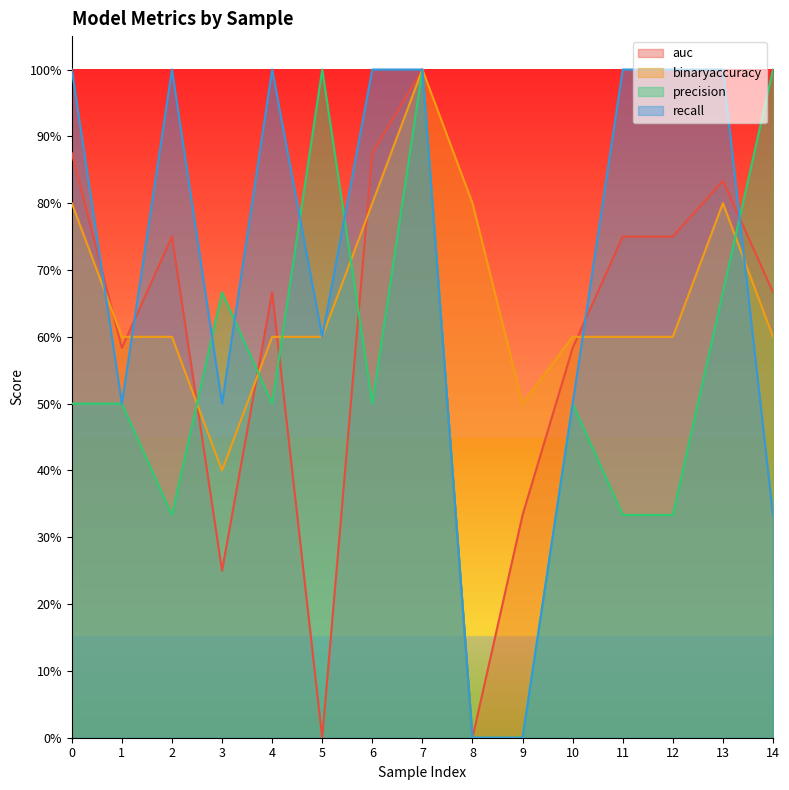

What is the approximate value of precision at 12?

0.3